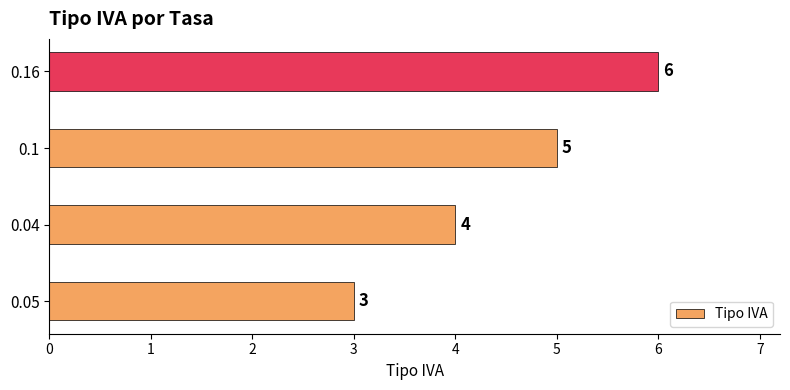

The value at 0.1 is 5. True or false?

True